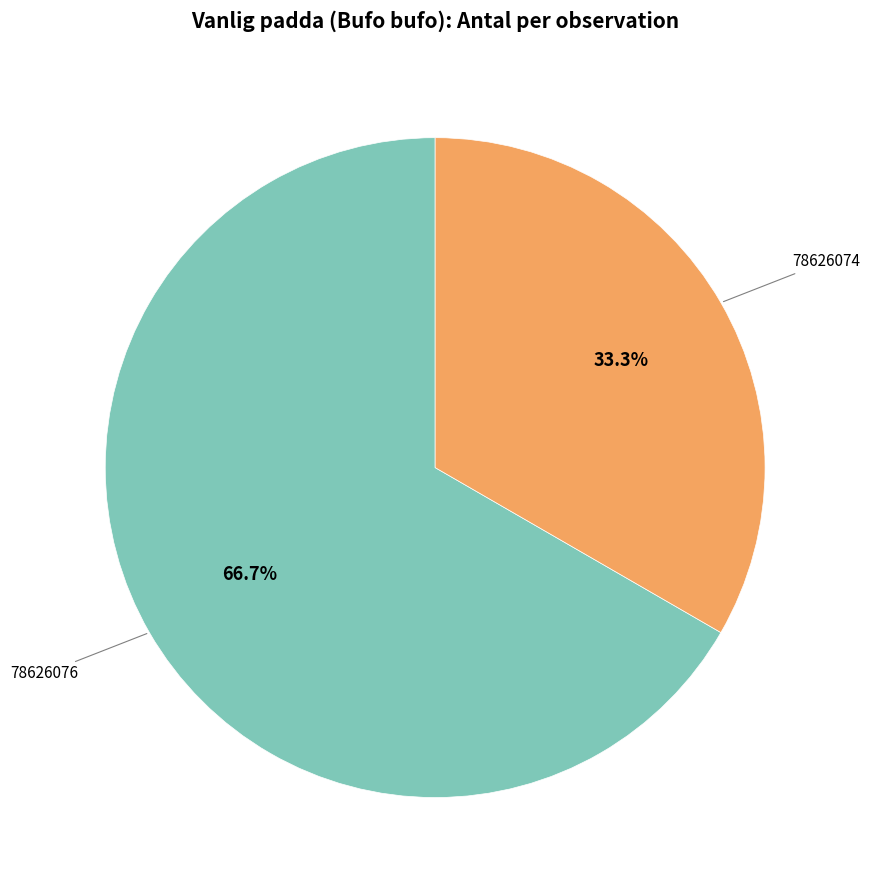

Is there any slice that represents more than half of the pie?

Yes